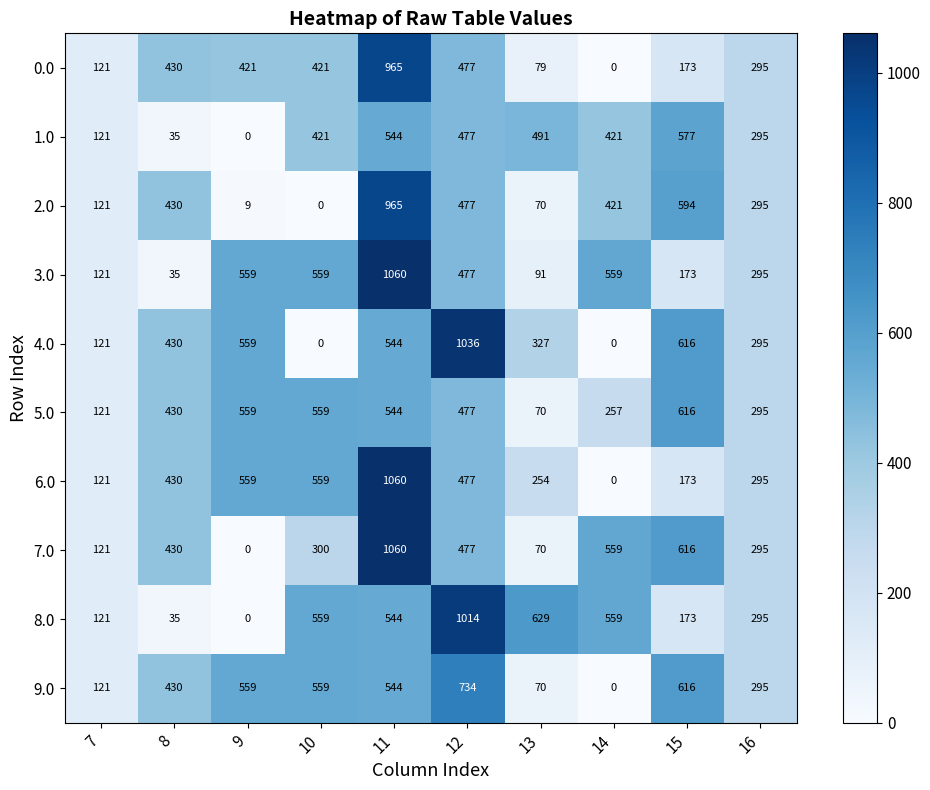

Which series changed the most between 8 and 11?

3.0